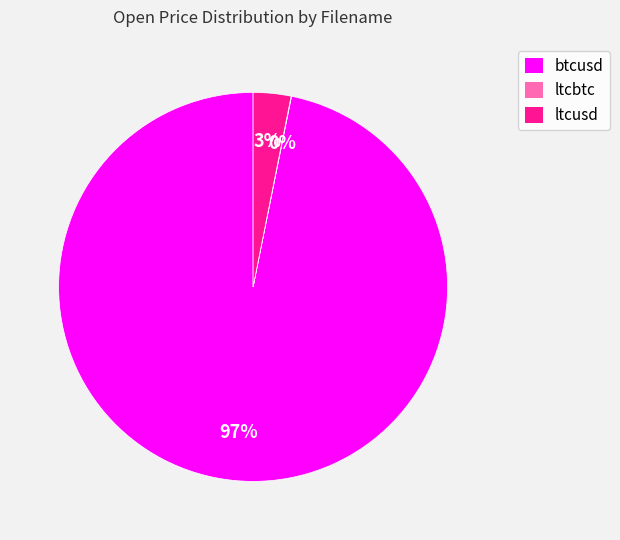

What is the largest slice in the pie chart?

btcusd